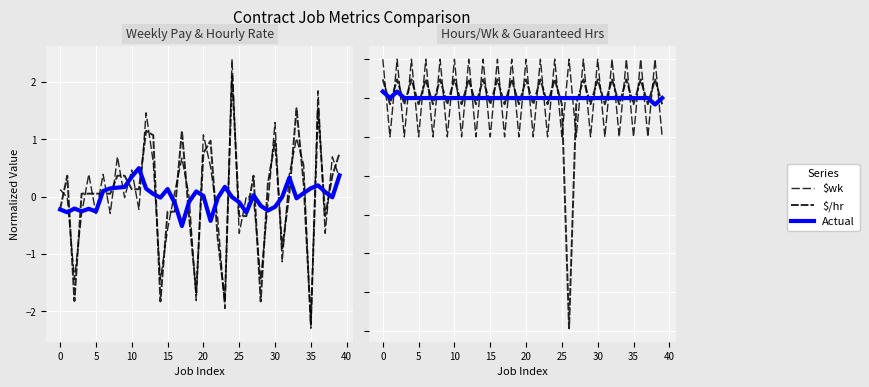

Reading left to right, what are all the values shown in this chart?

$wk: 0.1	-0.0	-1.4	-0.3	0.4	-0.3	0.4	-0.3	0.7	-0.0	0.5	-0.2	1.5	0.6	-1.5	-0.6	0.1	0.7	0.0	-1.8	1.1	0.5	-0.4	-2.0	2.4	-0.6	0.0	-0.0	-1.5	-0.1	1.3	-1.1	0.4	1.0	0.6	-2.3	1.8	-0.6	0.7	0.3
$/hr: -0.2	0.4	-1.8	0.1	0.1	0.1	0.1	0.1	0.4	0.4	0.1	0.1	1.2	1.1	-1.8	-0.3	-0.3	1.2	-0.3	-1.7	0.8	1.0	-0.7	-1.8	2.1	-0.3	-0.3	0.4	-1.8	0.2	1.0	-0.9	0.1	1.5	0.2	-2.2	1.5	-0.3	0.4	0.8
Actual: 0.2	-0.0	0.2	0.0	0.0	0.0	0.0	0.0	0.0	0.0	0.0	0.0	0.0	0.0	0.0	0.0	0.0	0.0	0.0	0.0	0.0	0.0	0.0	0.0	0.0	0.0	0.0	0.0	0.0	0.0	0.0	0.0	0.0	0.0	0.0	0.0	0.0	0.0	-0.2	-0.0
Hrs/Wk: 1.0	-1.0	1.0	-1.0	1.0	-1.0	1.0	-1.0	1.0	-1.0	1.0	-1.0	1.0	-1.0	1.0	-1.0	1.0	-1.0	1.0	-1.0	1.0	-1.0	1.0	-1.0	1.0	-1.0	1.0	-1.0	1.0	-1.0	1.0	-1.0	1.0	-1.0	1.0	-1.0	1.0	-1.0	1.0	-1.0
Guaranteed Hrs/wk: 0.5	-0.2	0.5	-0.2	0.5	-0.2	0.5	-0.2	0.5	-0.2	0.5	-0.2	0.5	-0.2	0.5	-0.2	0.5	-0.2	0.5	-0.2	0.5	-0.2	0.5	-0.2	0.5	-0.2	-5.9	-0.2	0.5	-0.2	0.5	-0.2	0.5	-0.2	0.5	-0.2	0.5	-0.2	0.5	-0.2